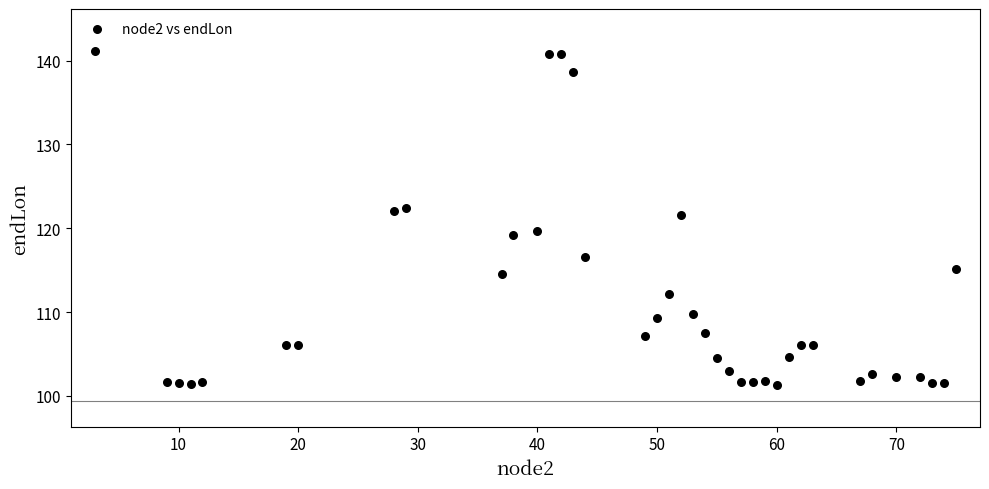

What Y value in the scatter plot is closest to 121?

121.5